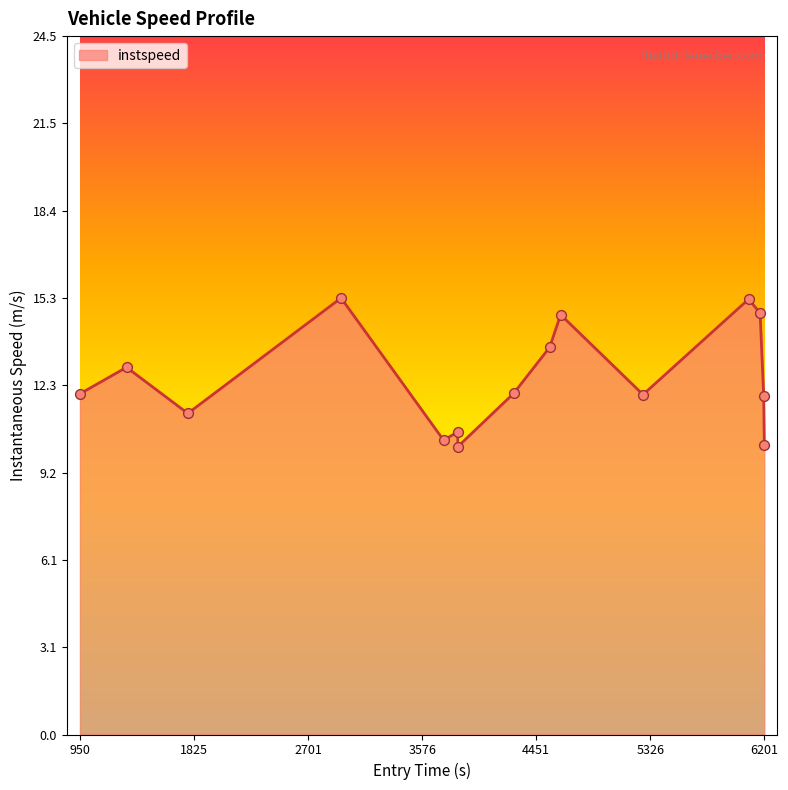

What is the smallest value displayed?

10.1